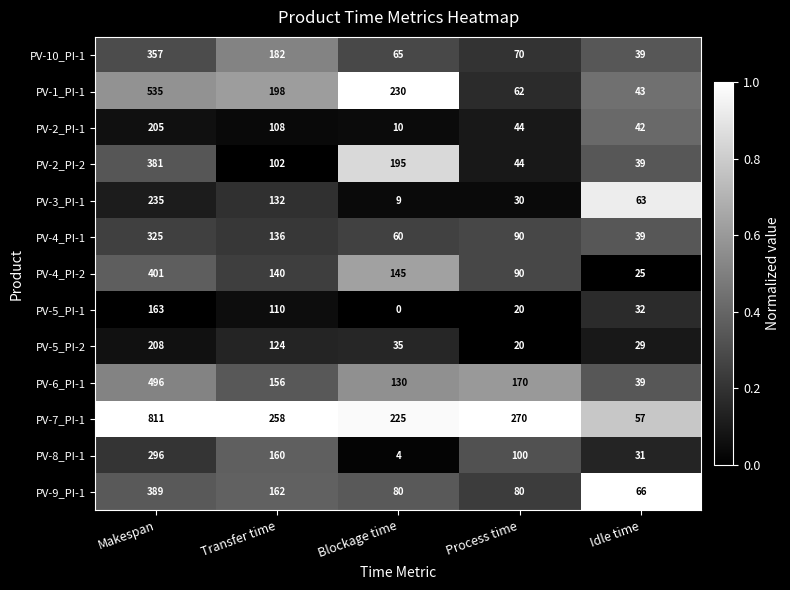

At which label is PV-5_PI-2 closest to 114?

Transfer time